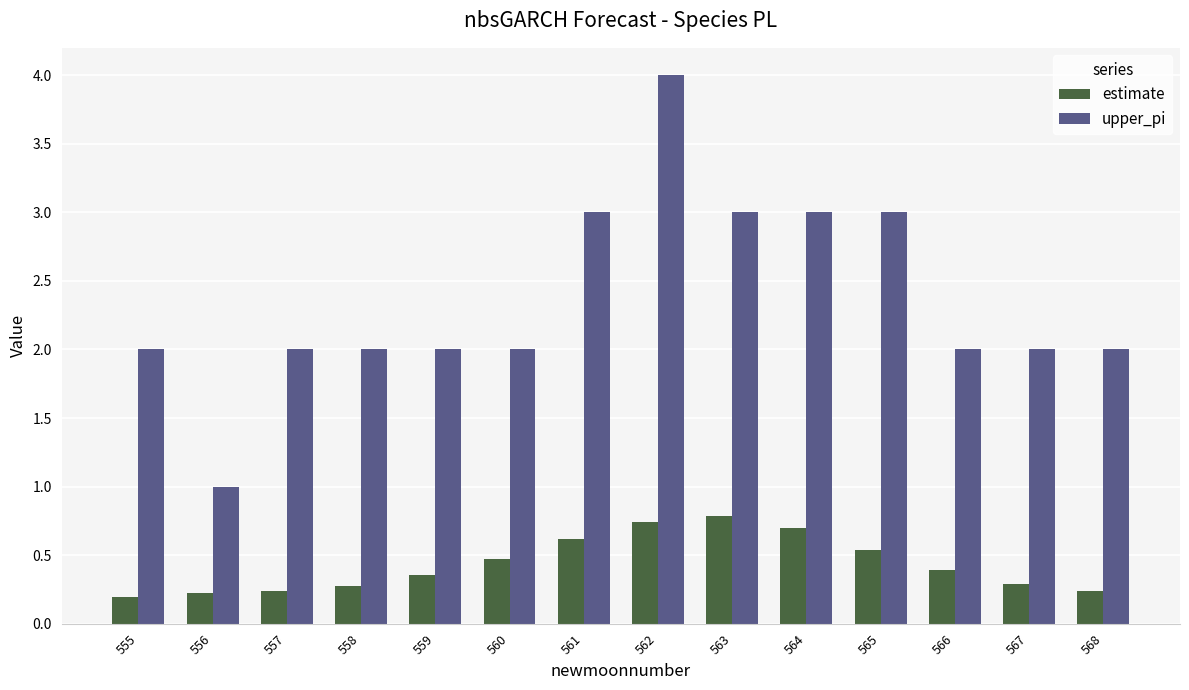

Rank the series by their average value, from lowest to highest.

estimate, upper_pi